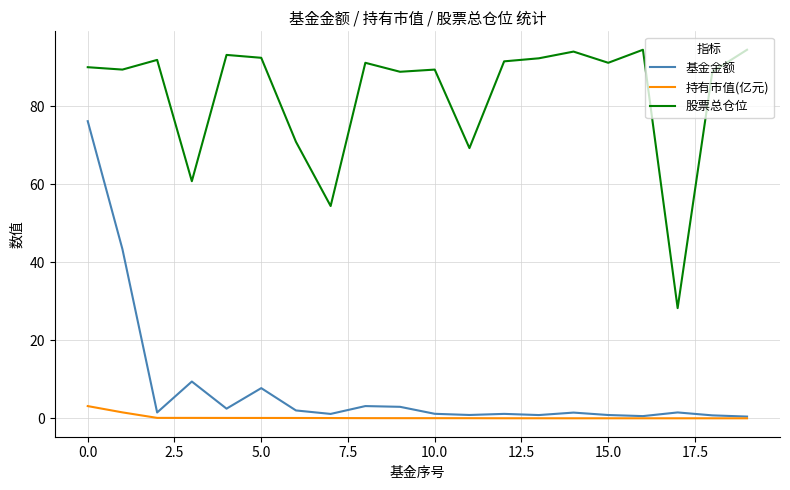

List the series in order of their peak value, lowest first.

持有市值(亿元), 基金金额, 股票总仓位